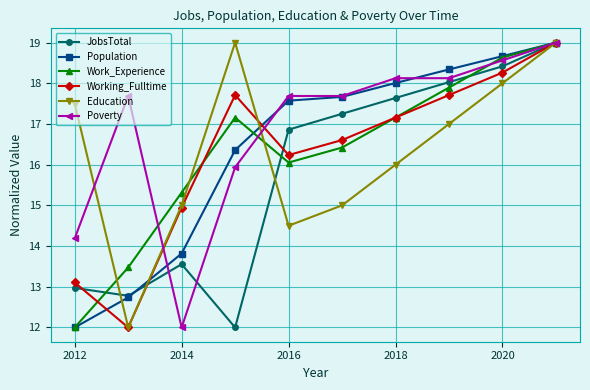

How many data points does each series have?

10